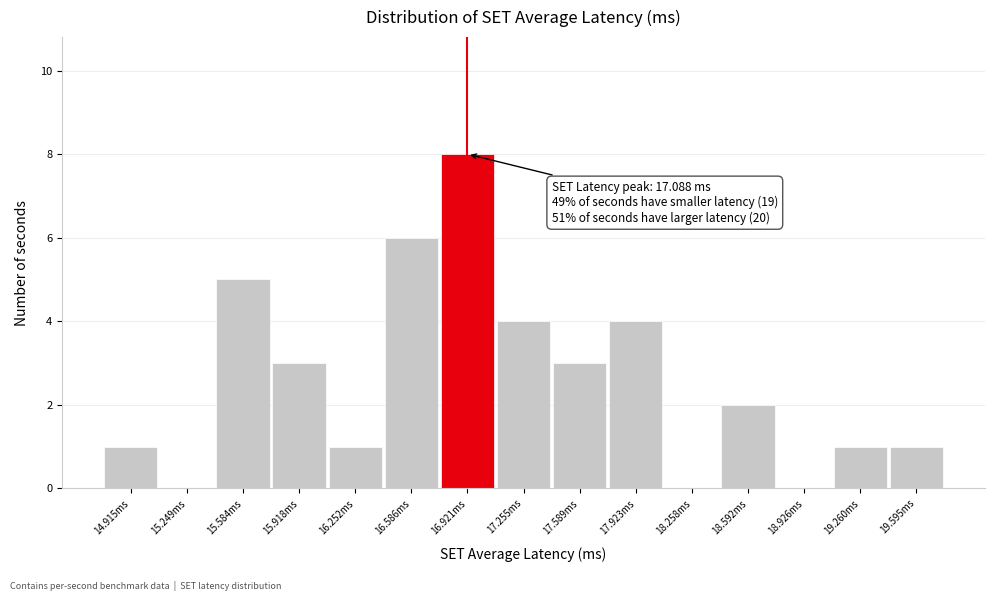

Reading left to right, what are all the values shown in this chart?

14.915ms=1	15.249ms=0	15.584ms=5	15.918ms=3	16.252ms=1	16.586ms=6	16.921ms=8	17.255ms=4	17.589ms=3	17.923ms=4	18.258ms=0	18.592ms=2	18.926ms=0	19.260ms=1	19.595ms=1